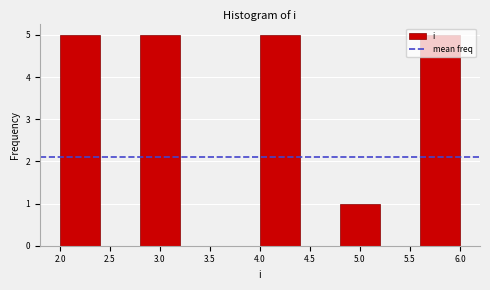

How tall is the bar that spans 2.0 to 2.4 on the x-axis? The values are not printed on the chart, so give them approximately, as read against the axis.

5